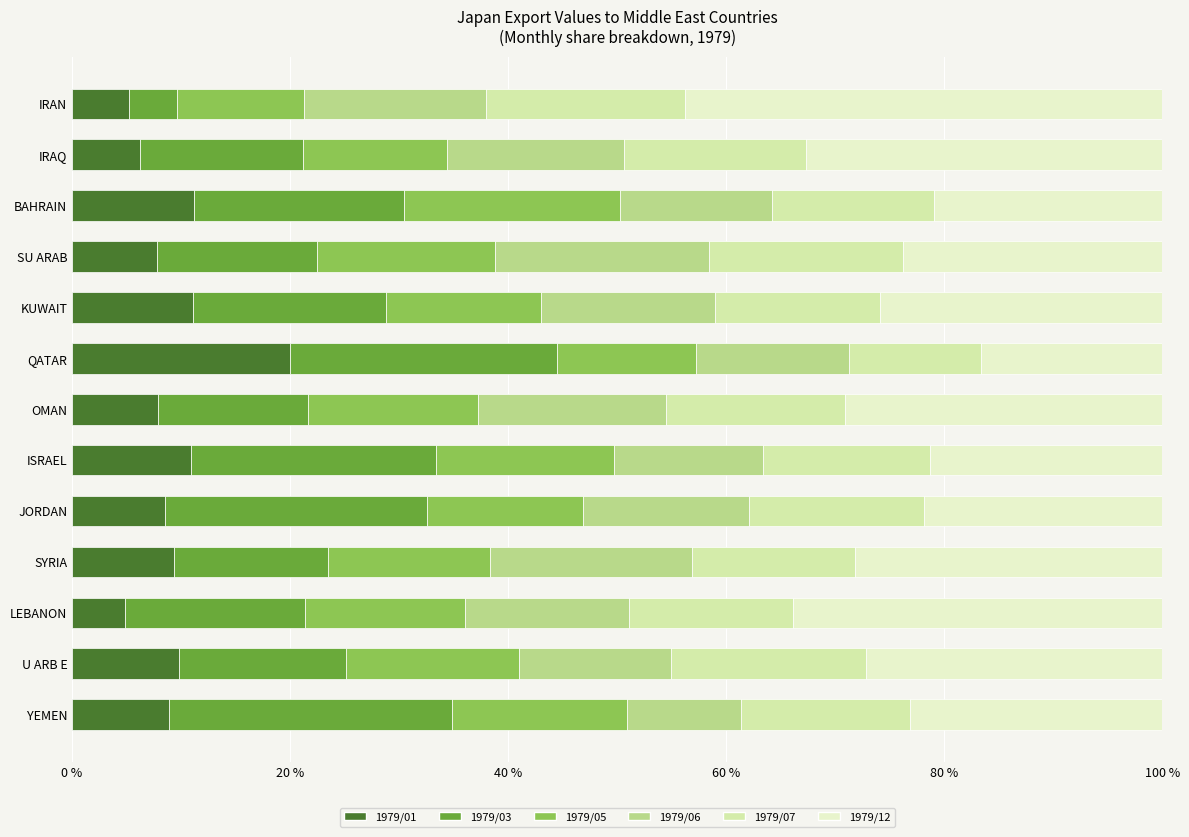

What is the total value across all series at U ARB E?

100.0